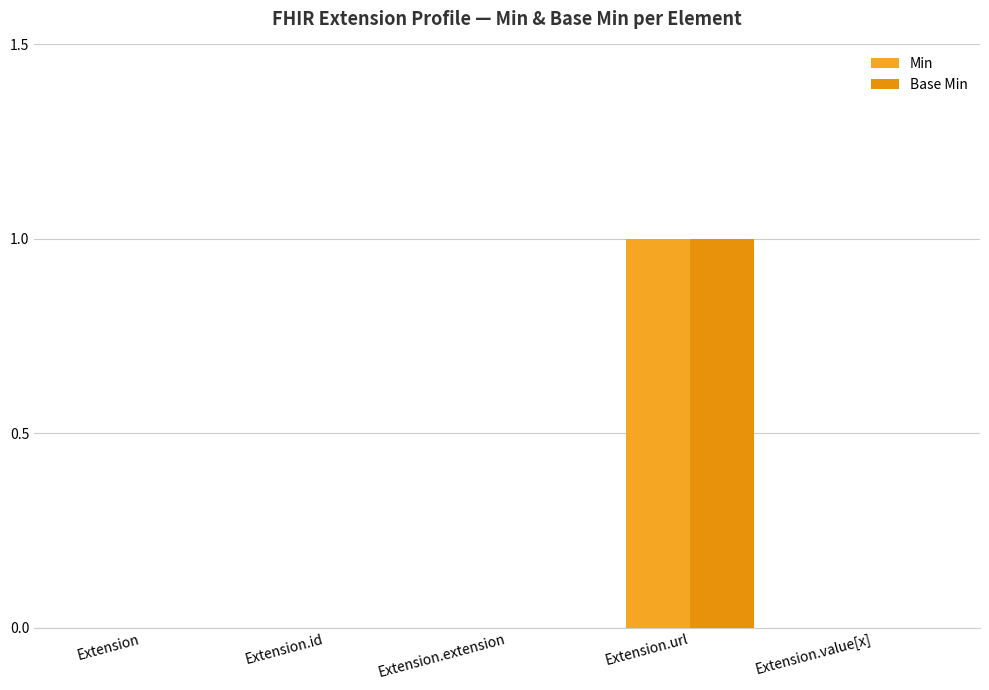

At which category is the sum across all series the highest?

Extension.url